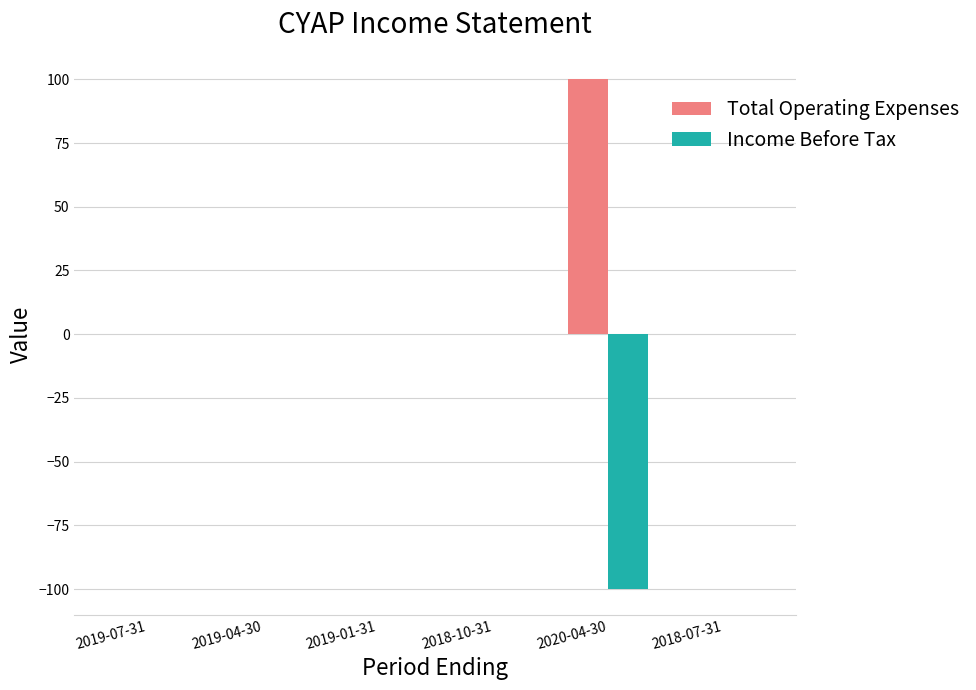

True or false: Income Before Tax has a value of 37 at 2019-01-31.

False